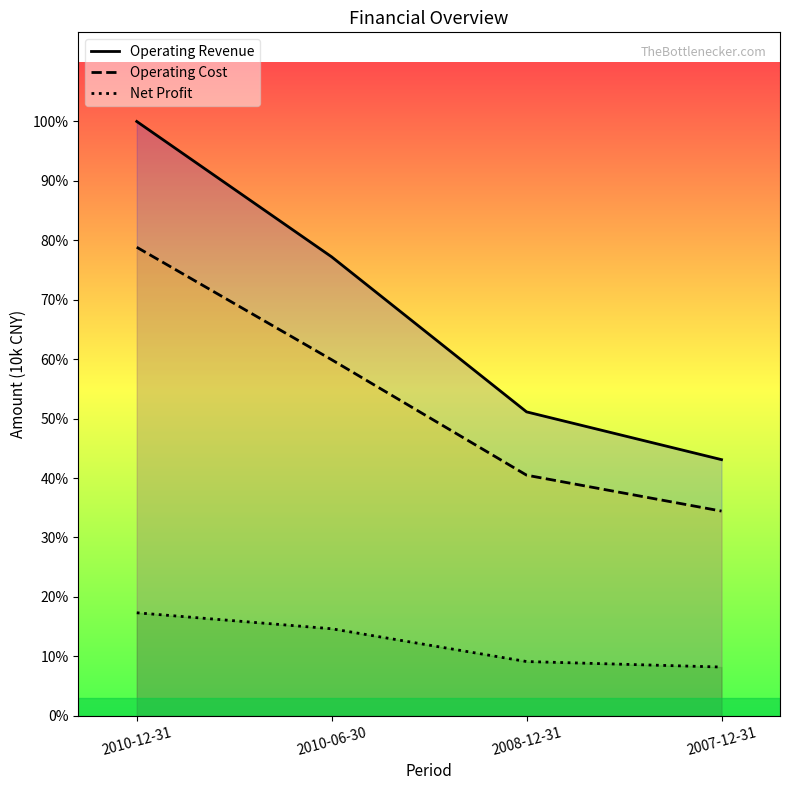

True or false: Operating Revenue and Operating Cost cross at least once.

False